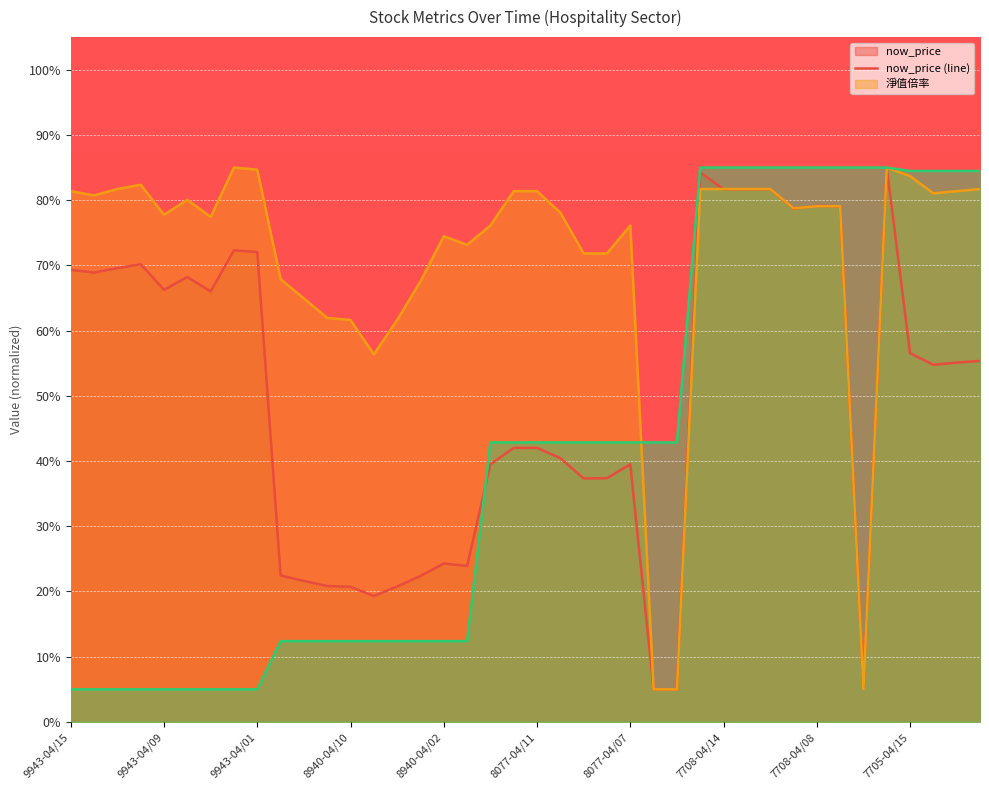

True or false: 淨值倍率 (line) and 每股營收(元) (line) cross at least once.

True